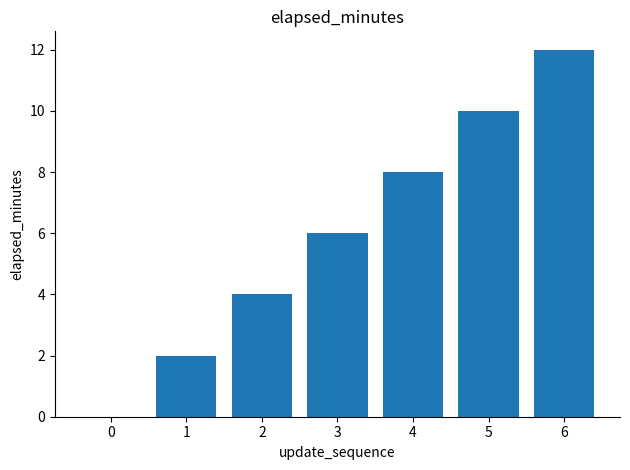

What is the sum of all values?

42